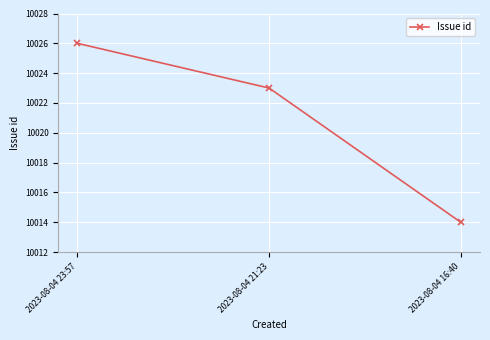

How many data points does each series have?

3